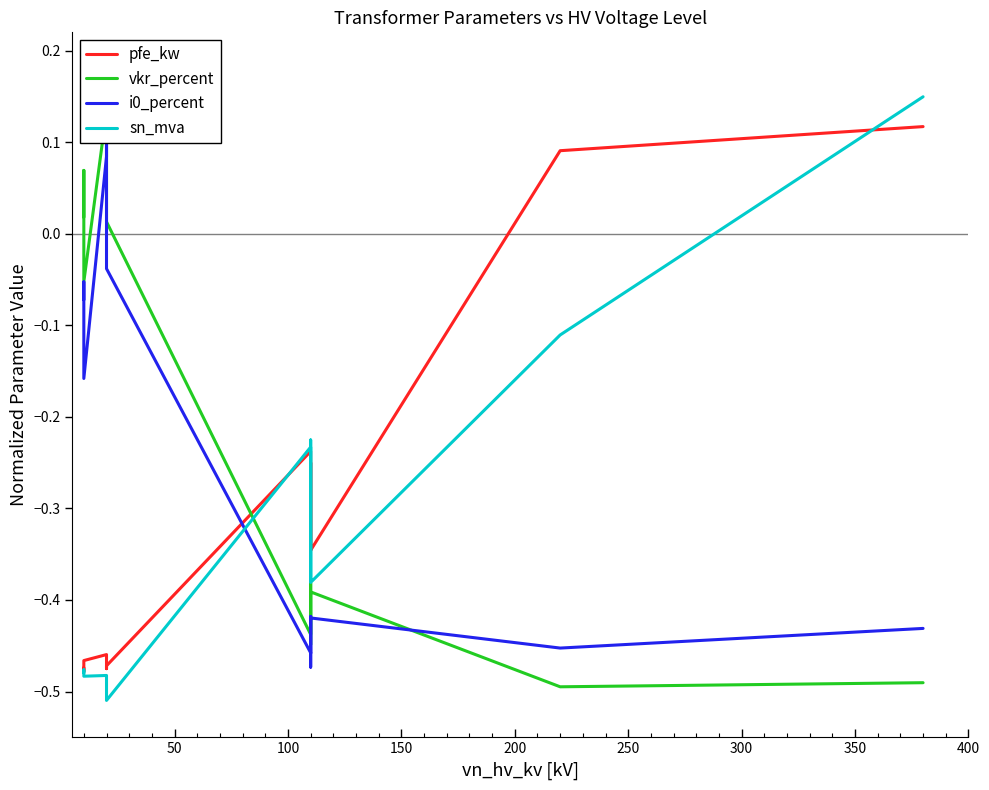

Which series has the largest range (max minus min)?

sn_mva